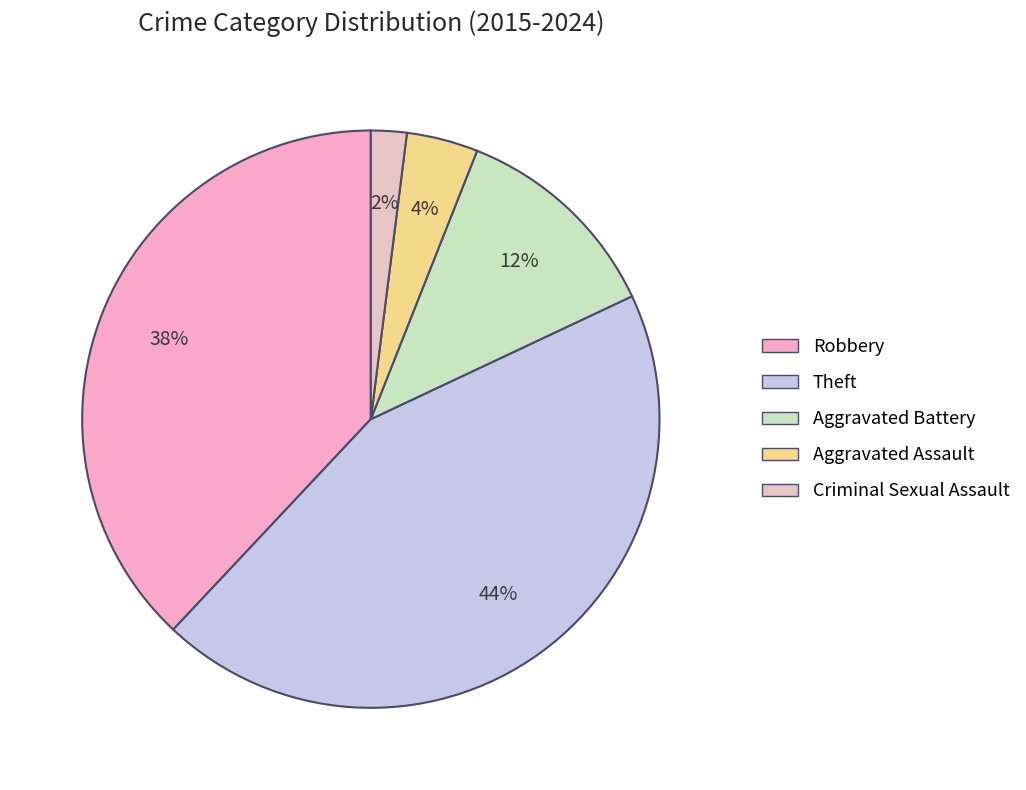

True or false: Criminal Sexual Assault accounts for 2% of the total.

True